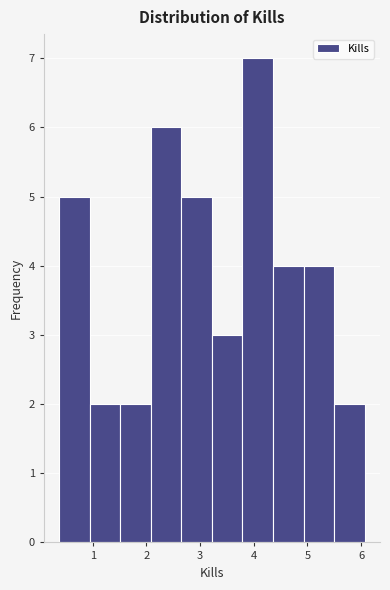

Reading left to right, list every bar in this chart as the range it spans on the x-axis followed by its height. Neither the bar edges nor the heights are printed on the chart, so give them approximately, as read against the axes.

0.4 to 0.9: 5
0.9 to 1.5: 2
1.5 to 2.1: 2
2.1 to 2.7: 6
2.7 to 3.2: 5
3.2 to 3.8: 3
3.8 to 4.4: 7
4.4 to 4.9: 4
4.9 to 5.5: 4
5.5 to 6.1: 2